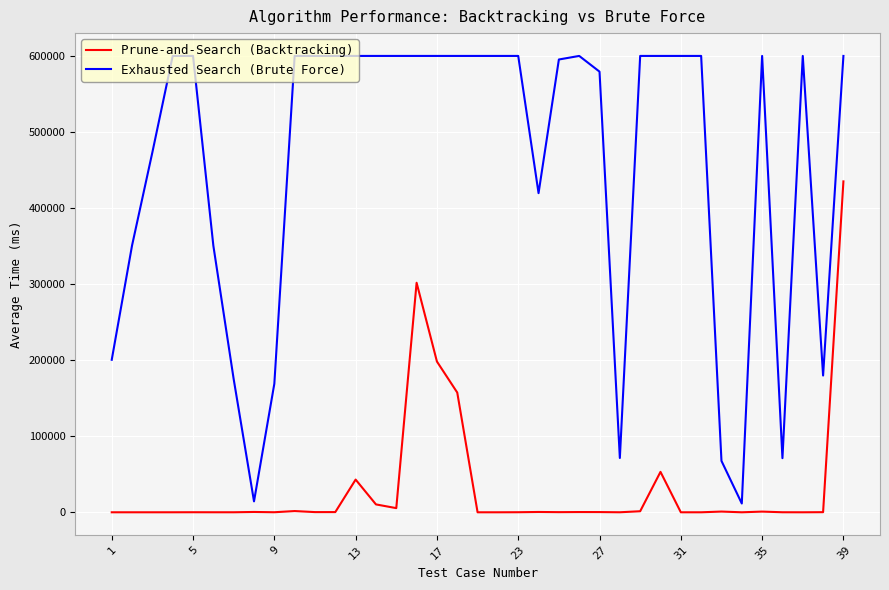

List the series in order of their overall mean, lowest first.

Prune-and-Search (Backtracking), Exhausted Search (Brute Force)